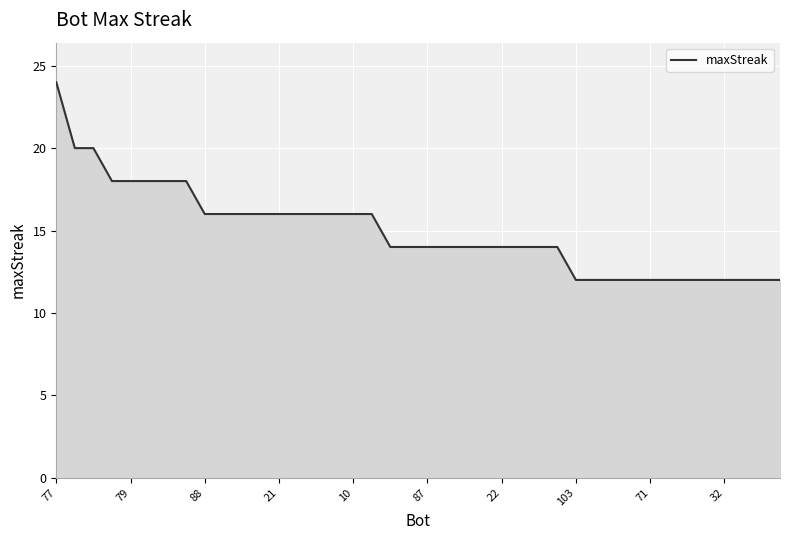

What is the greatest value displayed?

24